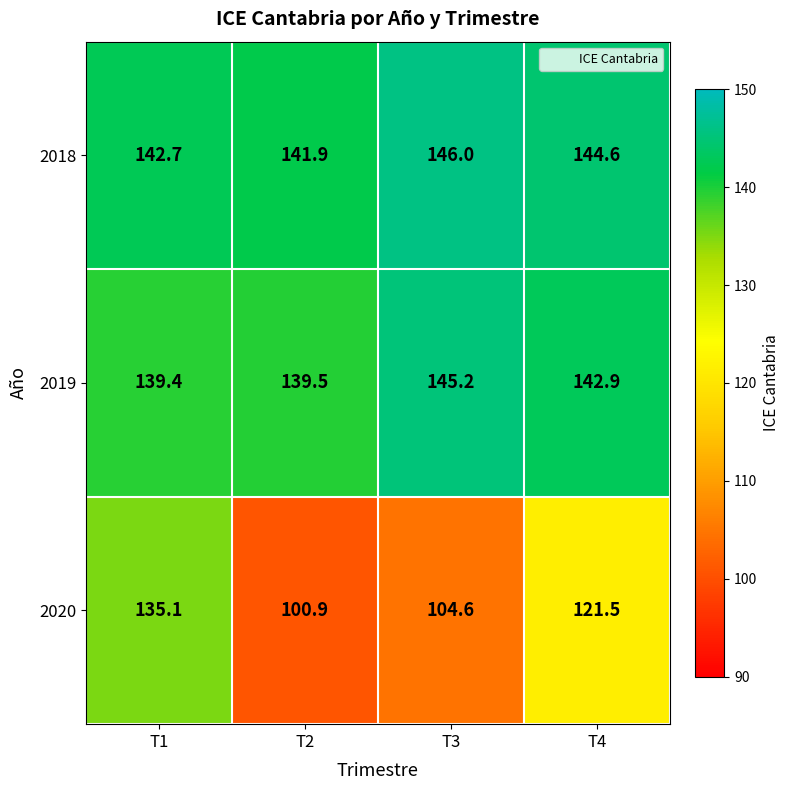

Which series changed the most between T1 and T3?

2020